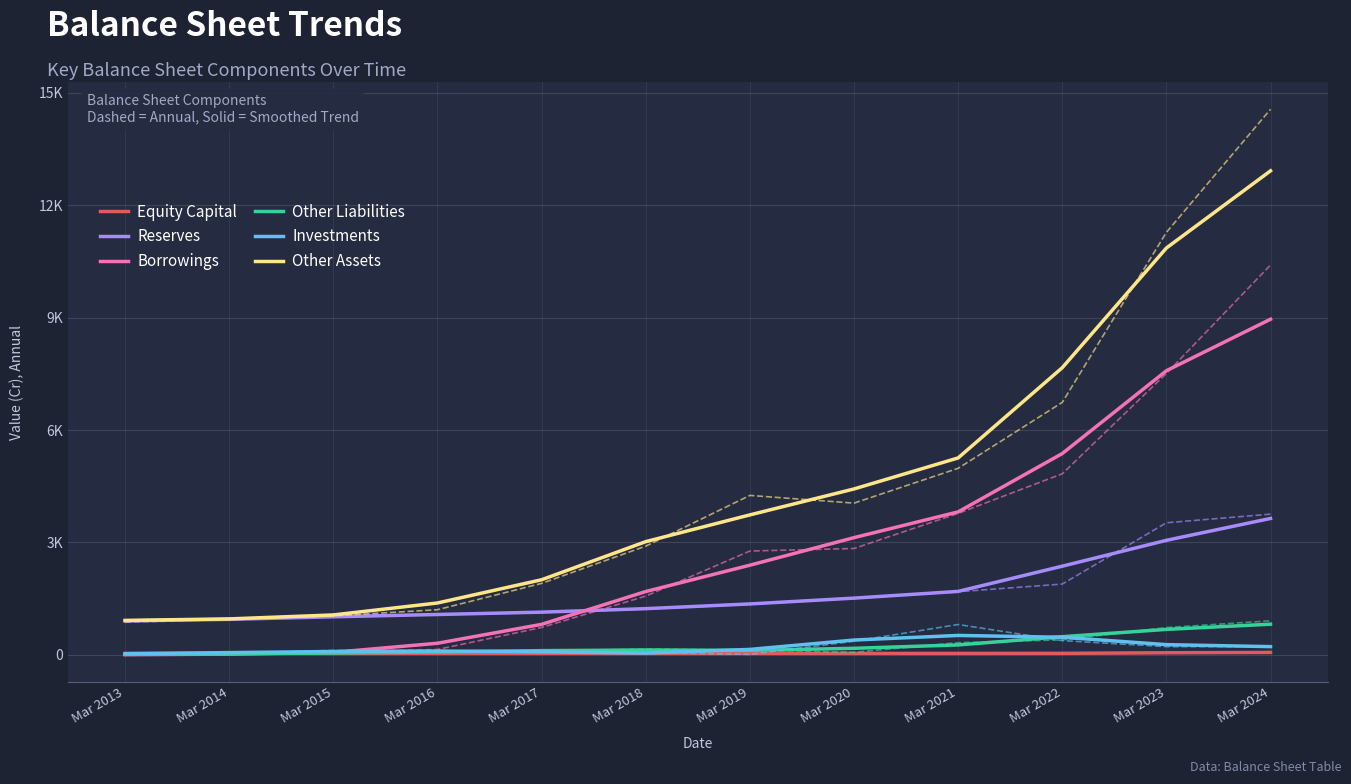

What is the sum of the Investments values at Mar 2022 and Mar 2015?

552.7